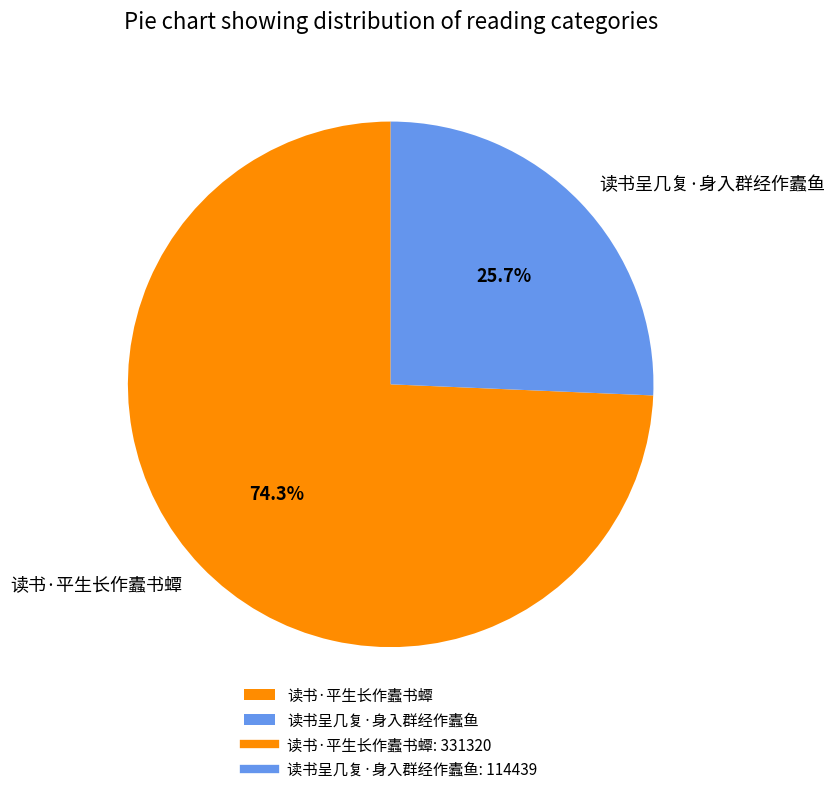

Approximately how many times larger is the value at 读书·平生长作蠹书蟫 compared to 读书呈几复·身入群经作蠹鱼?

2.9